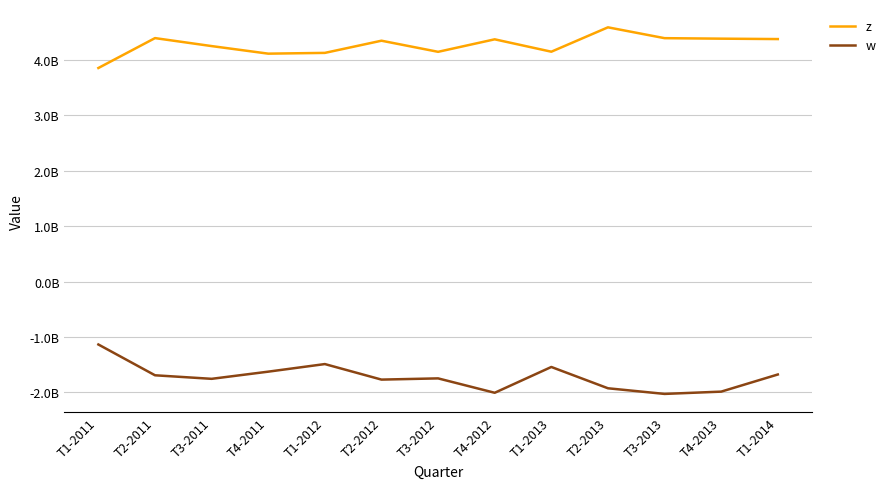

What are all the series names shown in the legend?

z, w